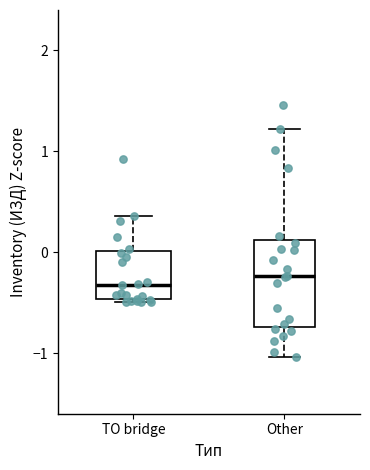

Where does the upper whisker of the box for Other end on the y-axis? The values are not printed on the chart, so give them approximately, as read against the axis.

1.2